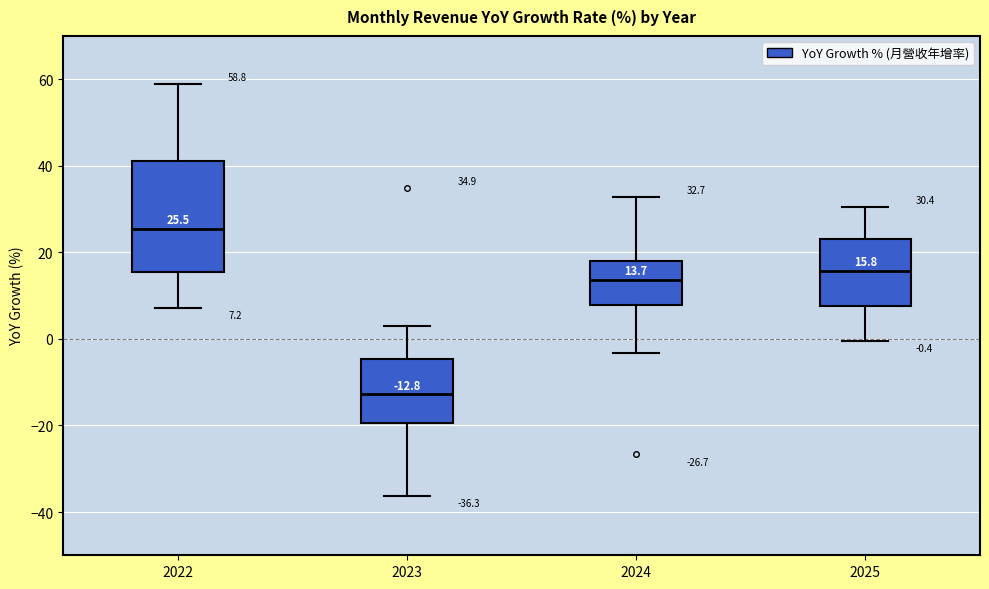

Which box's median line is the lowest?

2023